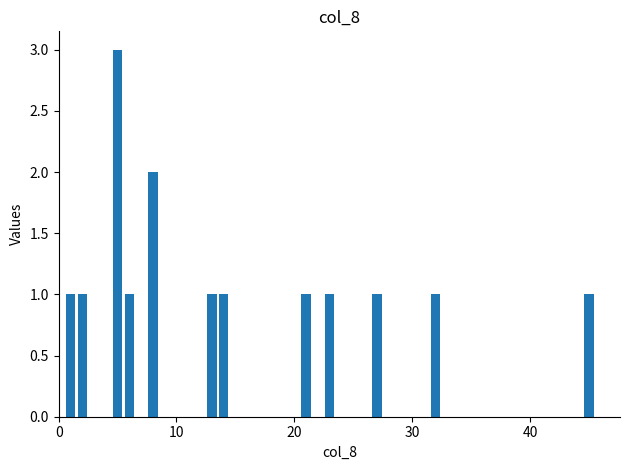

What is the maximum value shown in the chart?

3